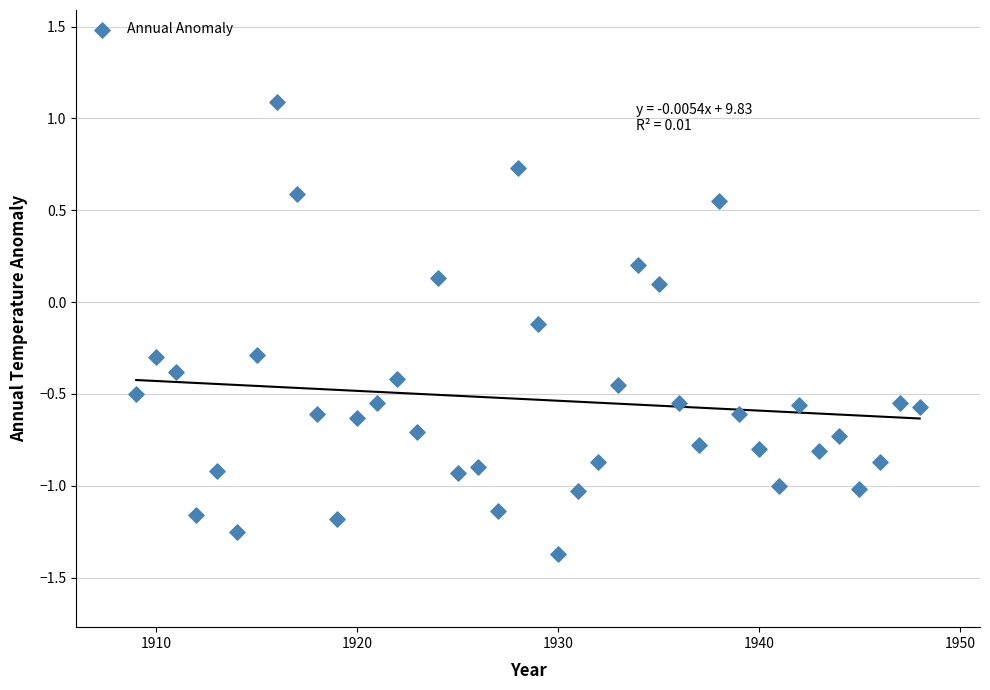

What is the range of X values (max minus min)?

39.0